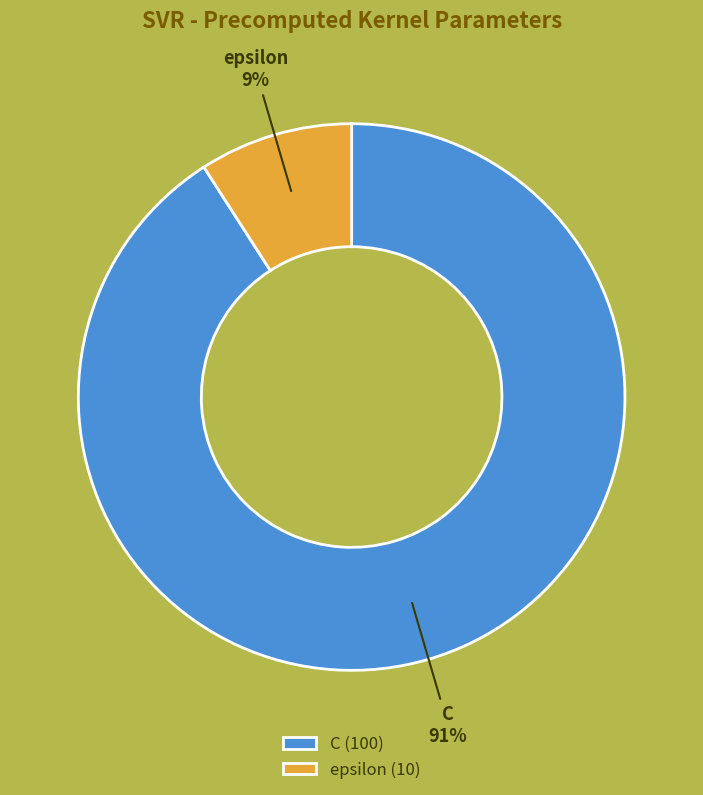

Count the number of slices in the pie.

2